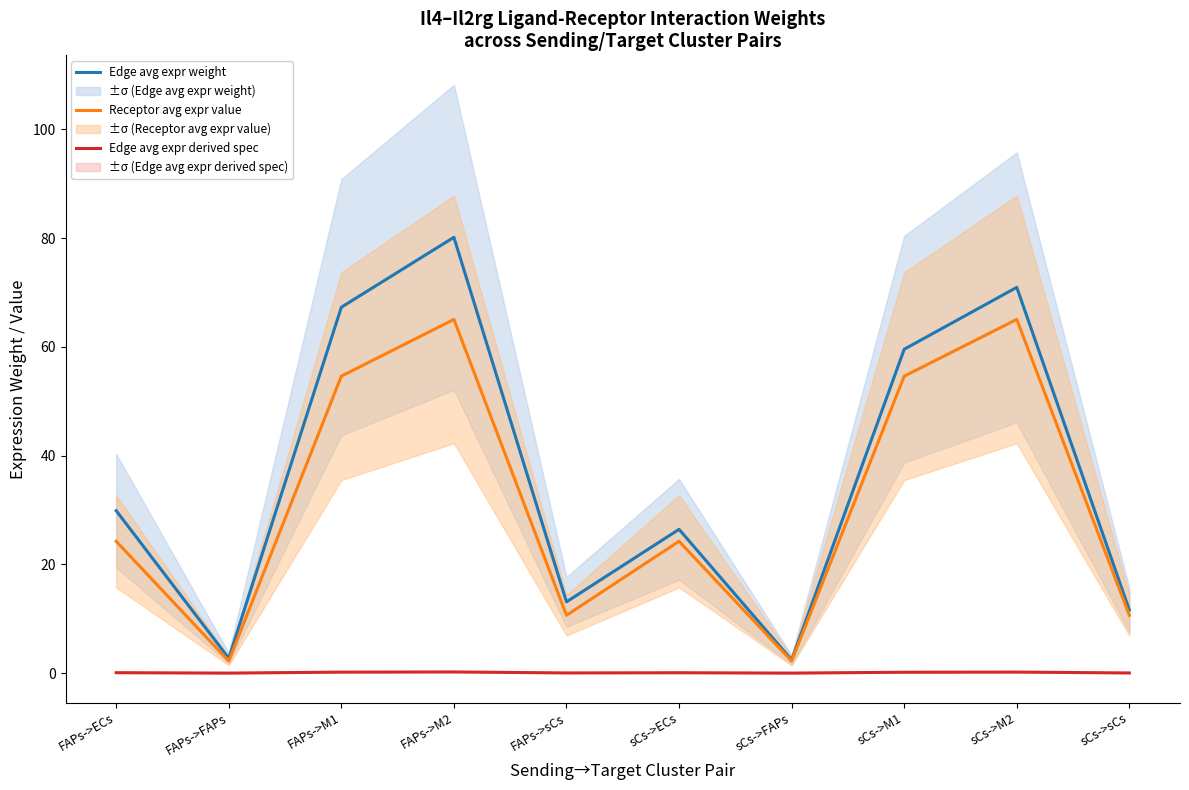

What is the sum of the Edge avg expr weight values at sCs->M1 and sCs->M2?

130.5